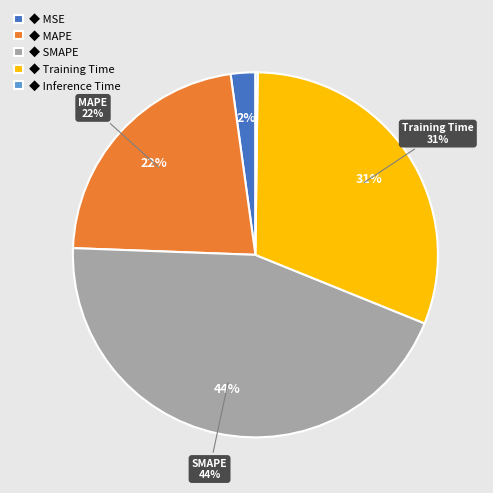

To the nearest percent, what is the difference between the largest and smallest slice percentages?

44%